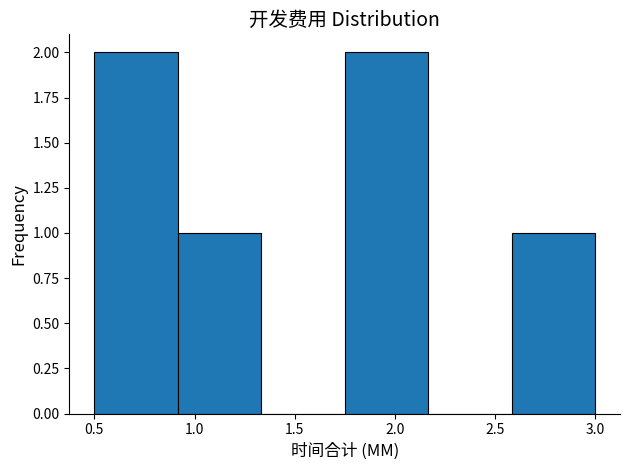

Reading left to right, transcribe this chart: for each bar, give the range it covers on the x-axis and its height. Neither the bar edges nor the heights are printed on the chart, so give them approximately, as read against the axes.

0.50 to 0.90: 2
0.90 to 1.35: 1
1.35 to 1.75: 0
1.75 to 2.15: 2
2.15 to 2.60: 0
2.60 to 3.00: 1